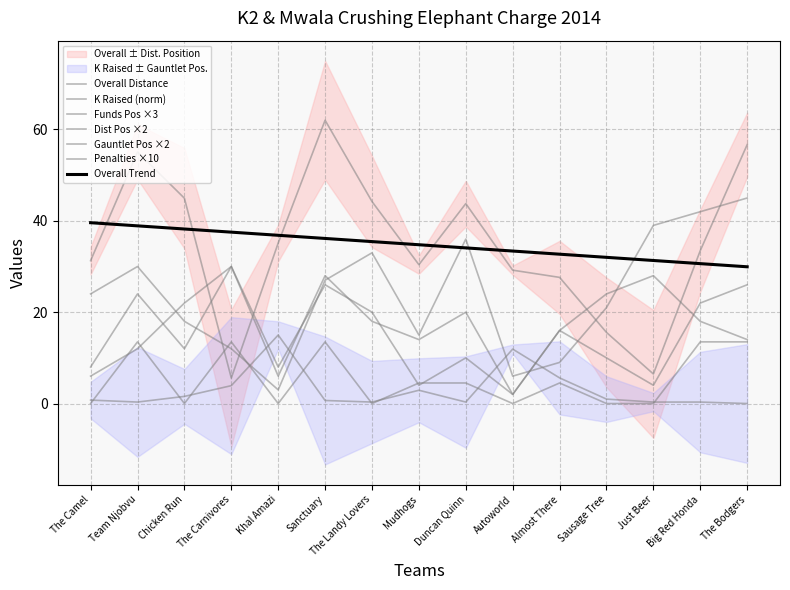

Reading left to right, what are all the values shown in this chart?

Overall Distance: The Camel=31.3	Team Njobvu=55.1	Chicken Run=45.0	The Carnivores=5.6	Khal Amazi=35.1	Sanctuary=62.0	The Landy Lovers=44.2	Mudhogs=30.4	Duncan Quinn=43.8	Autoworld=29.2	Almost There=27.6	Sausage Tree=15.6	Just Beer=6.5	Big Red Honda=33.5	The Bodgers=56.7
Funds Raised (K): The Camel=24.0	Team Njobvu=30.0	Chicken Run=18.0	The Carnivores=12.0	Khal Amazi=3.0	Sanctuary=27.0	The Landy Lovers=33.0	Mudhogs=15.0	Duncan Quinn=36.0	Autoworld=6.0	Almost There=9.0	Sausage Tree=21.0	Just Beer=39.0	Big Red Honda=42.0	The Bodgers=45.0
Distance Position: The Camel=6.0	Team Njobvu=12.0	Chicken Run=22.0	The Carnivores=30.0	Khal Amazi=8.0	Sanctuary=26.0	The Landy Lovers=20.0	Mudhogs=4.0	Duncan Quinn=10.0	Autoworld=2.0	Almost There=16.0	Sausage Tree=24.0	Just Beer=28.0	Big Red Honda=18.0	The Bodgers=14.0
Gauntlet Position: The Camel=8.0	Team Njobvu=24.0	Chicken Run=12.0	The Carnivores=30.0	Khal Amazi=6.0	Sanctuary=28.0	The Landy Lovers=18.0	Mudhogs=14.0	Duncan Quinn=20.0	Autoworld=2.0	Almost There=16.0	Sausage Tree=10.0	Just Beer=4.0	Big Red Honda=22.0	The Bodgers=26.0
K Raised: The Camel=0.8	Team Njobvu=0.3	Chicken Run=1.6	The Carnivores=3.9	Khal Amazi=15.0	Sanctuary=0.7	The Landy Lovers=0.3	Mudhogs=2.9	Duncan Quinn=0.3	Autoworld=11.9	Almost There=5.6	Sausage Tree=1.0	Just Beer=0.3	Big Red Honda=0.3	The Bodgers=0.0
Penalties: The Camel=0.0	Team Njobvu=13.5	Chicken Run=0.0	The Carnivores=13.5	Khal Amazi=0.0	Sanctuary=13.5	The Landy Lovers=0.0	Mudhogs=4.5	Duncan Quinn=4.5	Autoworld=0.0	Almost There=4.5	Sausage Tree=0.0	Just Beer=0.0	Big Red Honda=13.5	The Bodgers=13.5